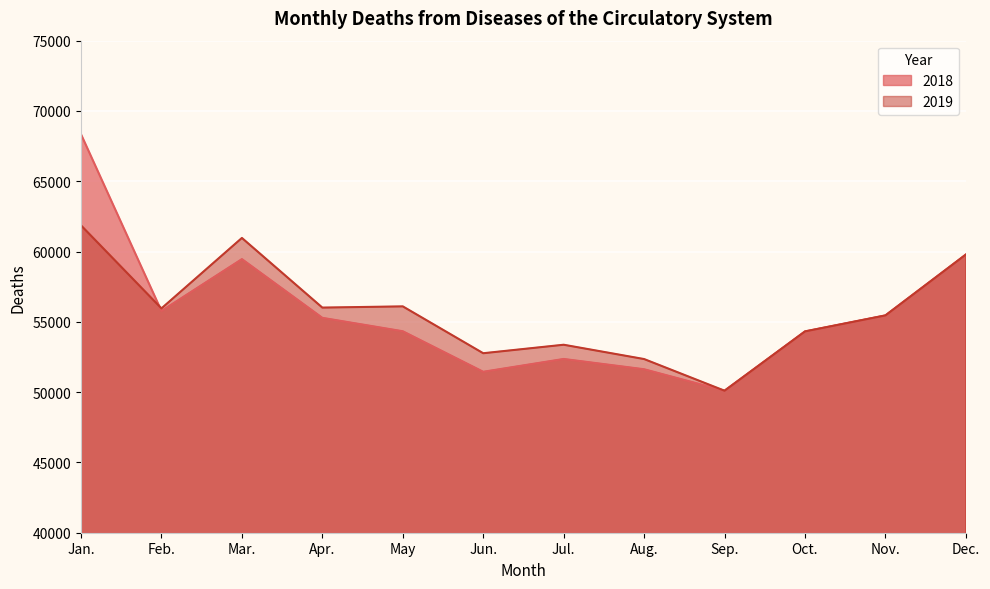

What is the maximum value shown in the chart?

68343